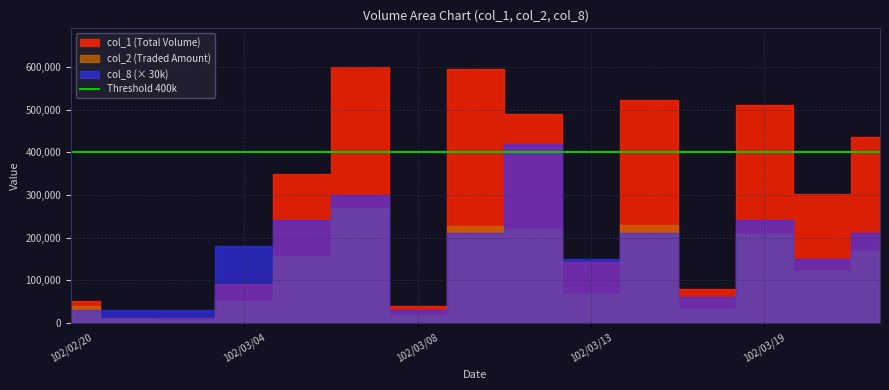

Which has a higher value, 102/03/04 or 102/03/08?

102/03/04